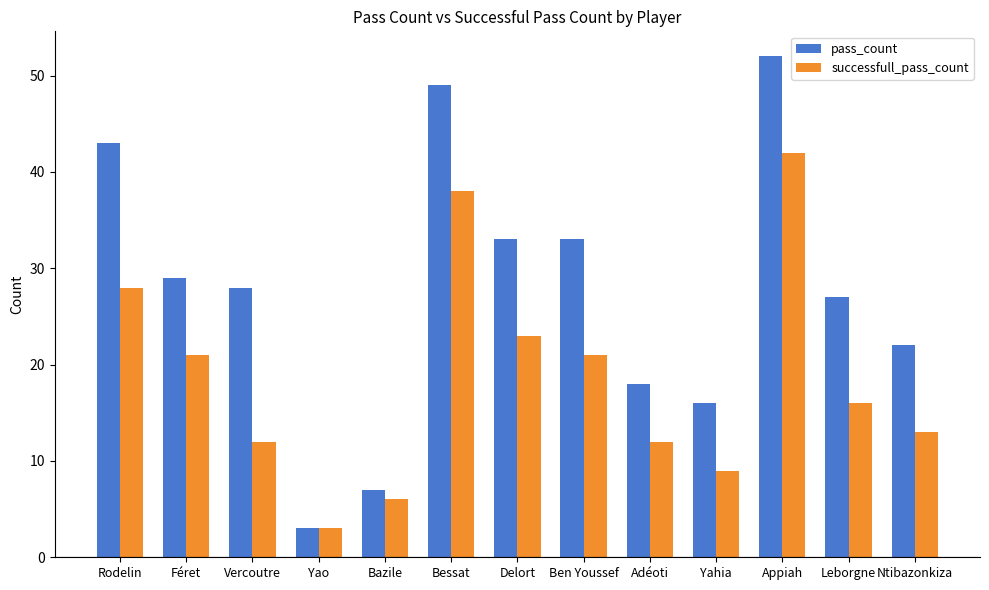

What is the smallest value displayed?

3